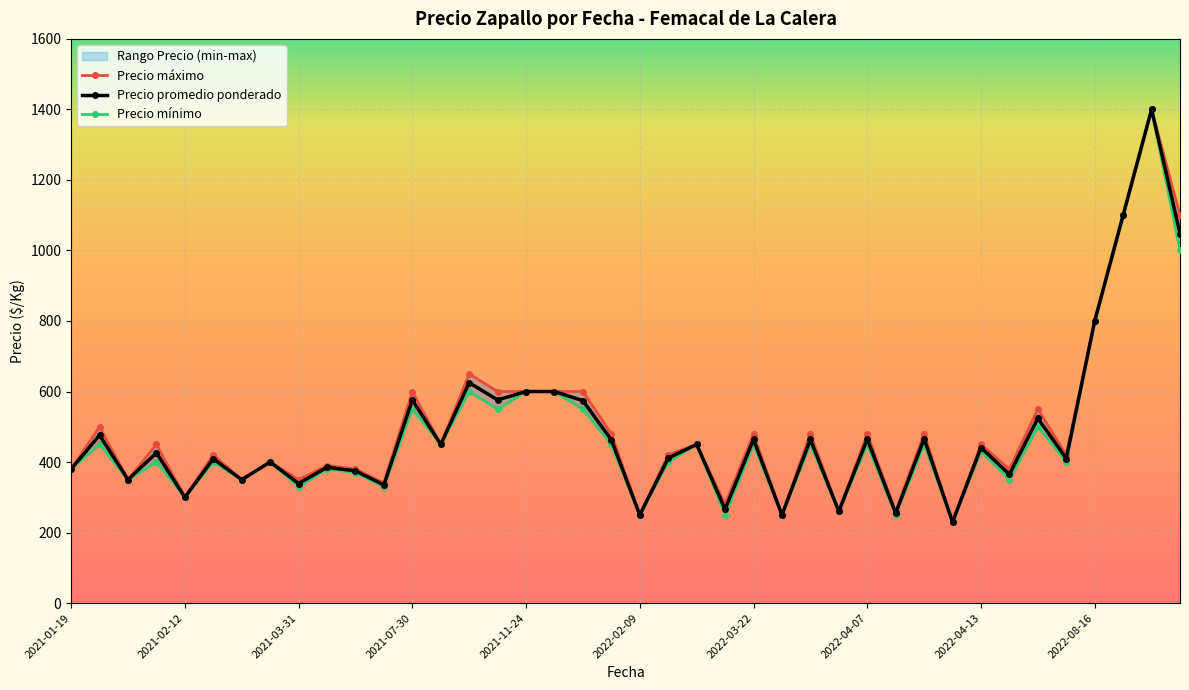

How many values in the Precio promedio ponderado series are below 441?

20